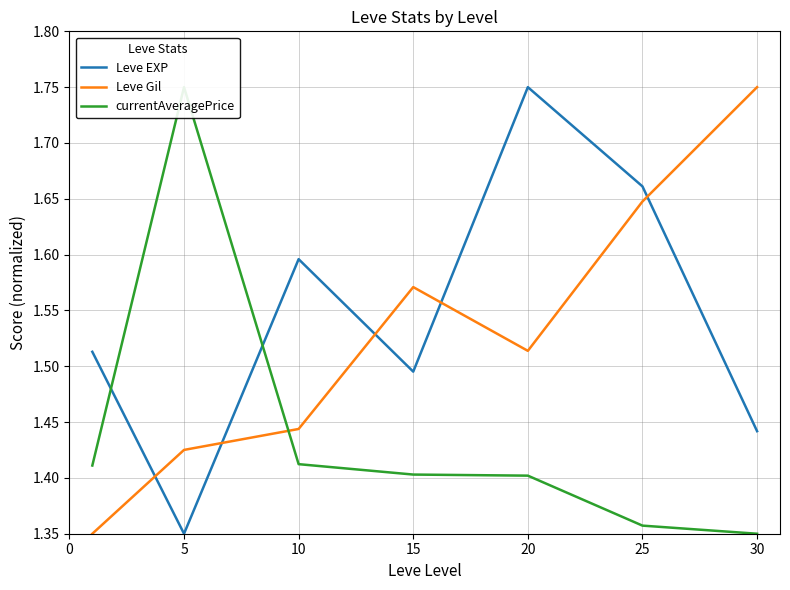

Which series has the largest total across all categories?

Leve EXP